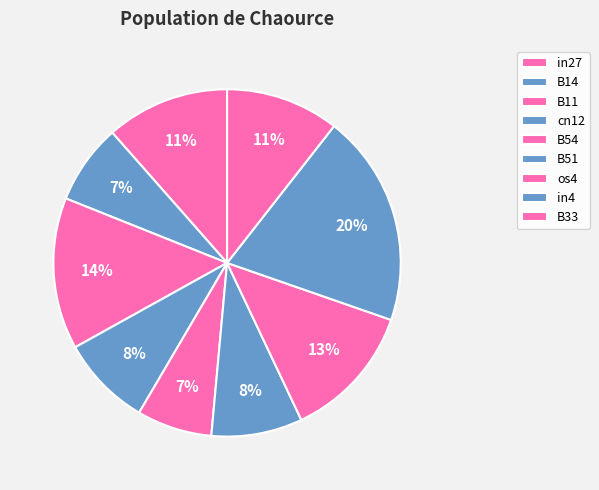

Combined, what portion of the pie is B33 and cn12?

19.0%